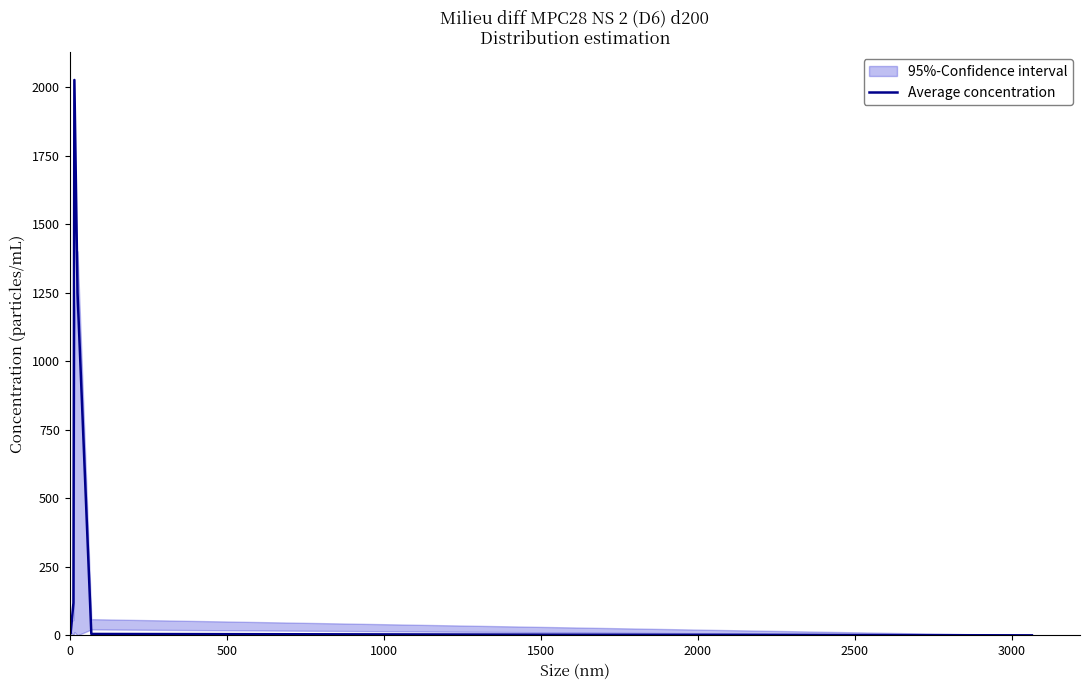

What is the sum of all values?

3453